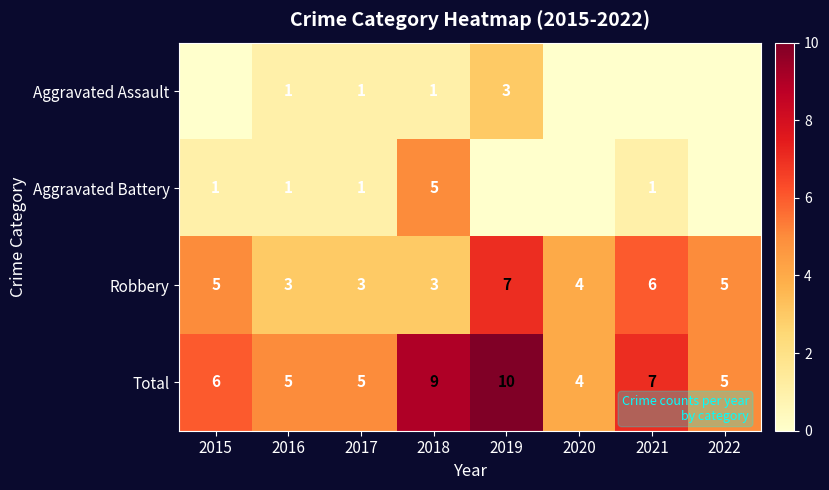

The value of Total at 2019 is 15. True or false?

False